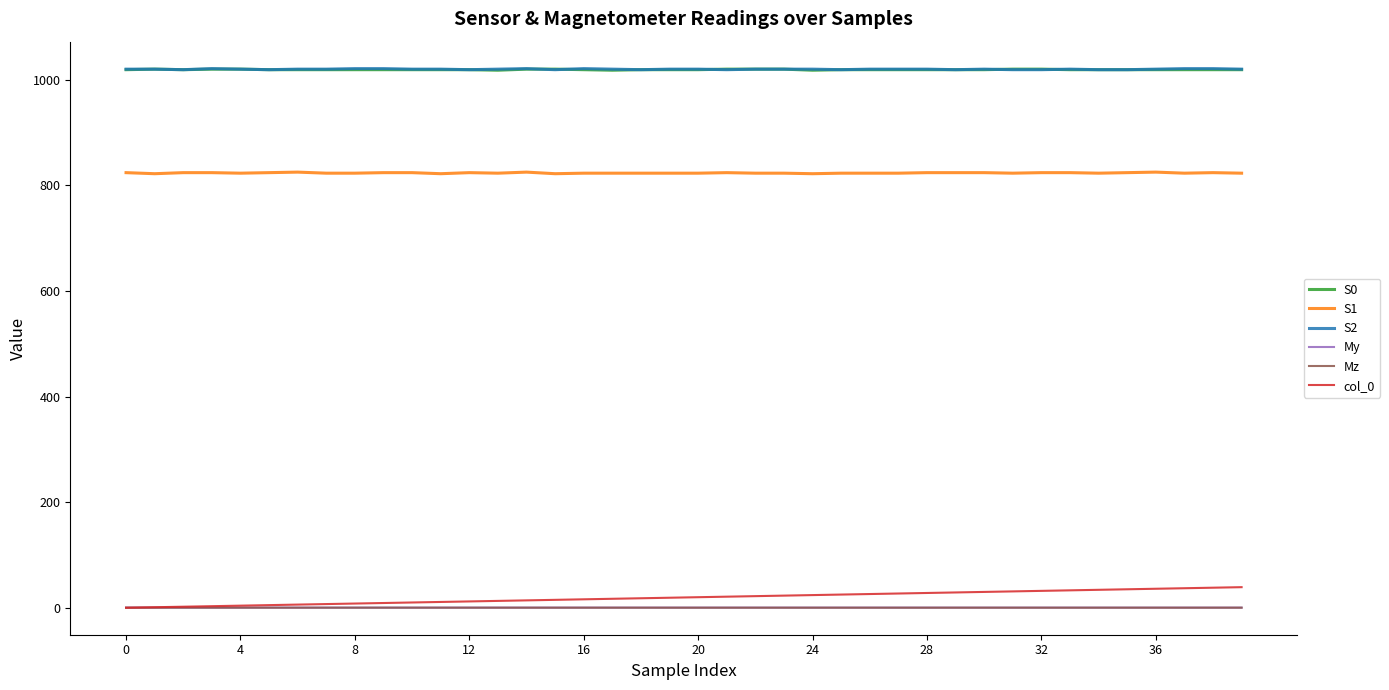

True or false: S1 and My intersect in this chart.

False